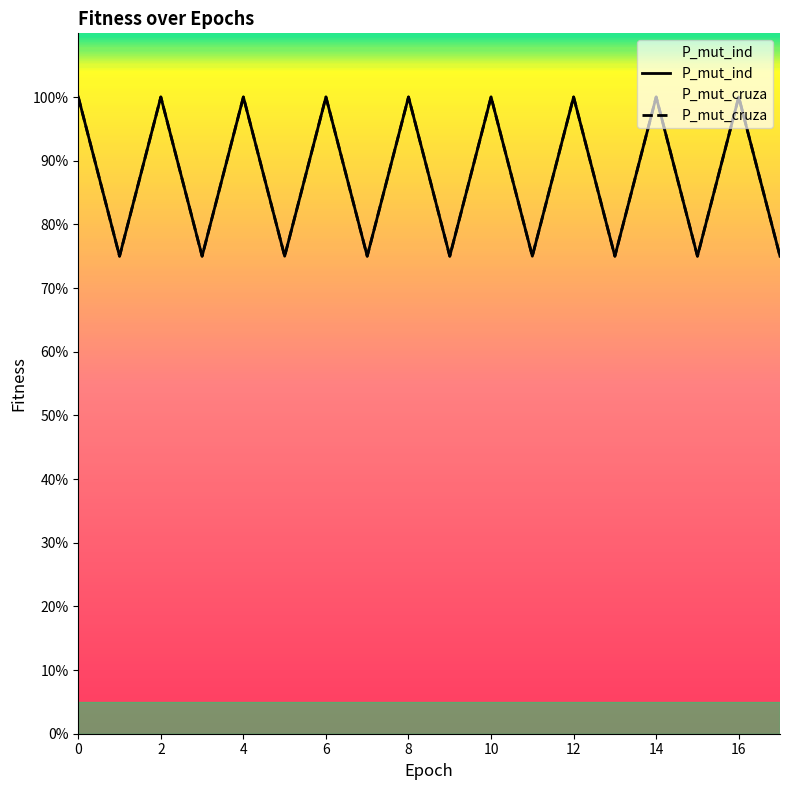

What is the sum of all P_mut_cruza values?

1575